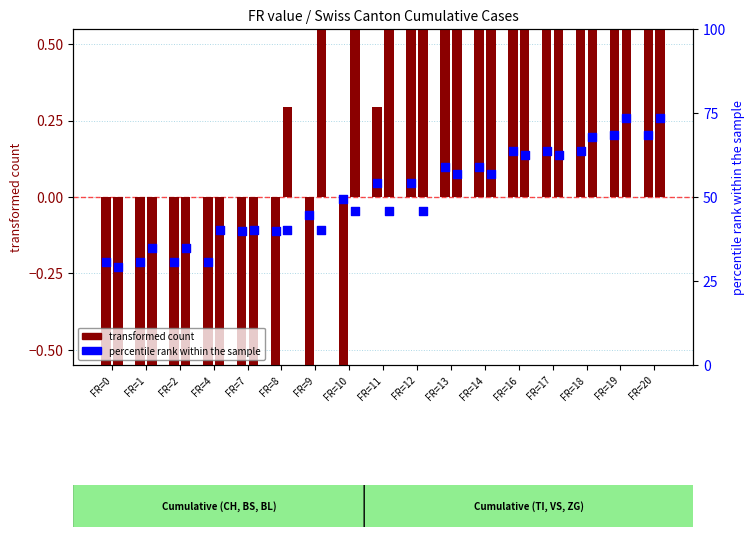

What is the total value across all series at FR=8?

-0.6